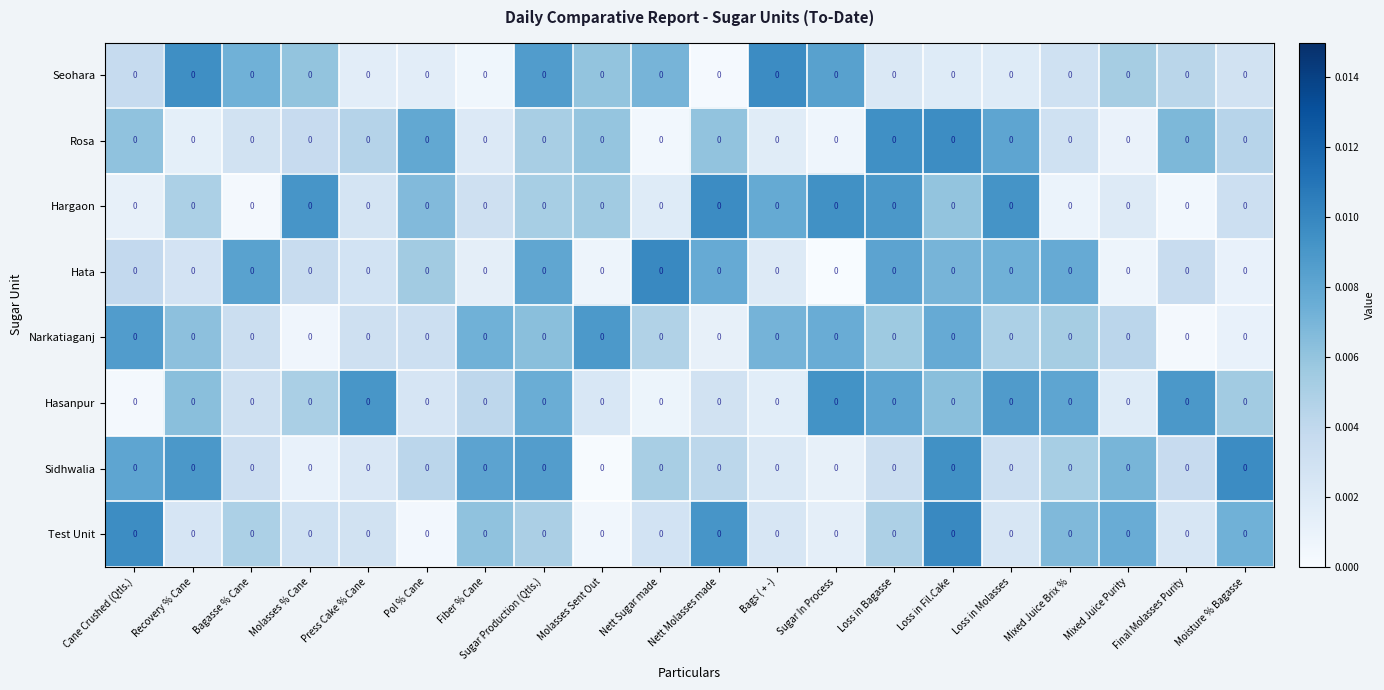

At which category is the sum across all series the highest?

Loss in Fil.Cake